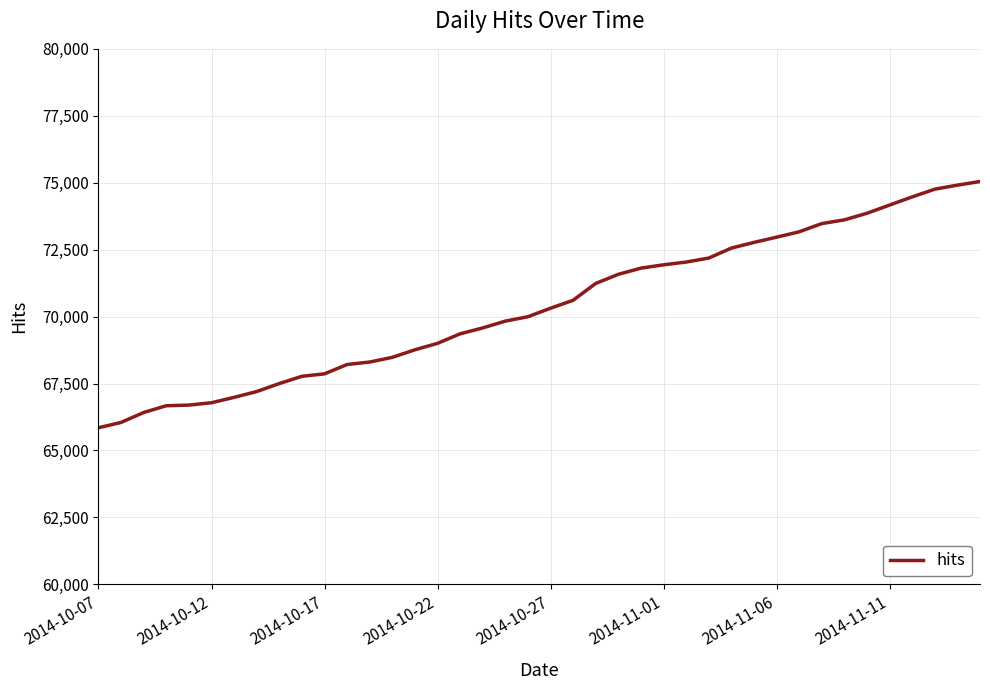

What is the smallest value displayed?

65848